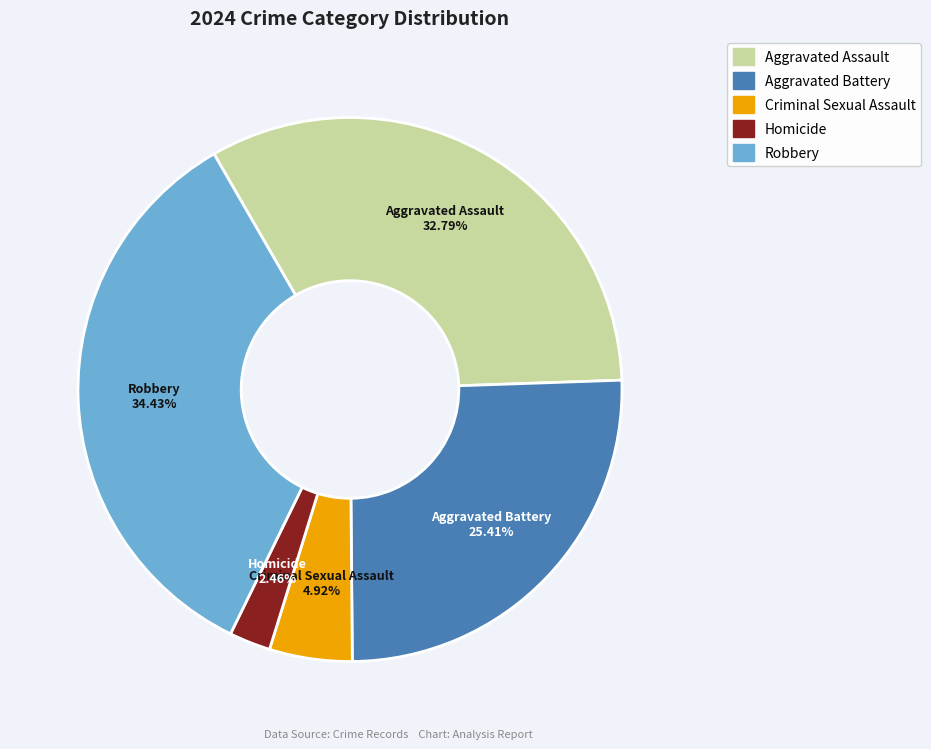

What is the total percentage of Homicide and Criminal Sexual Assault?

7.4%